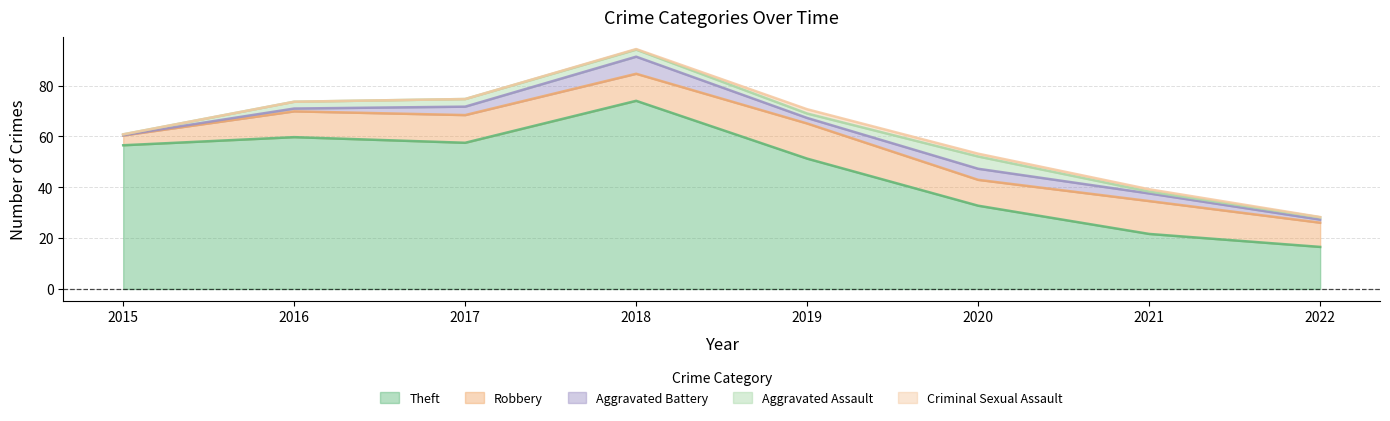

What are all the series names shown in the legend?

Theft, Robbery, Aggravated Battery, Aggravated Assault, Criminal Sexual Assault